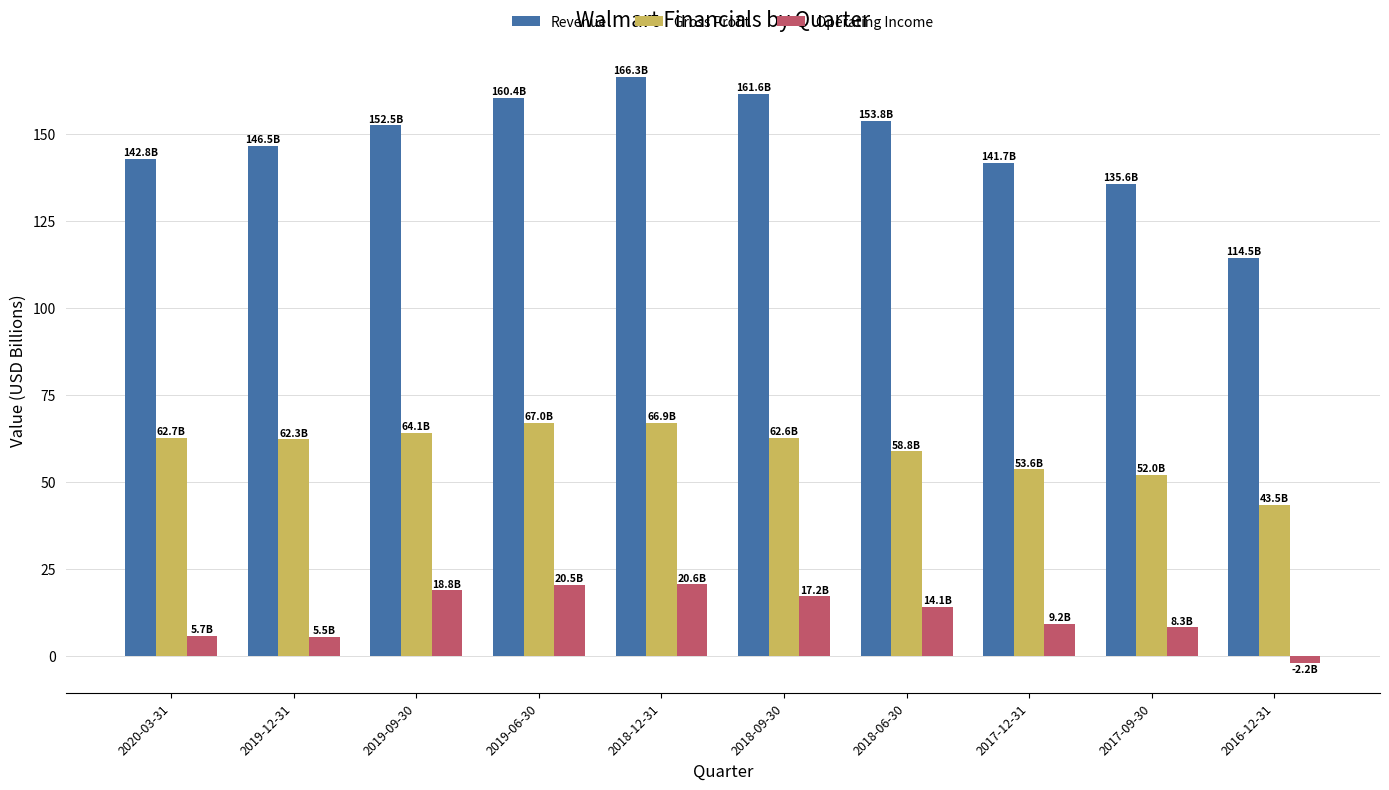

Rank the series at 2016-12-31 from lowest to highest value.

Operating Income, Gross Profit, Revenue